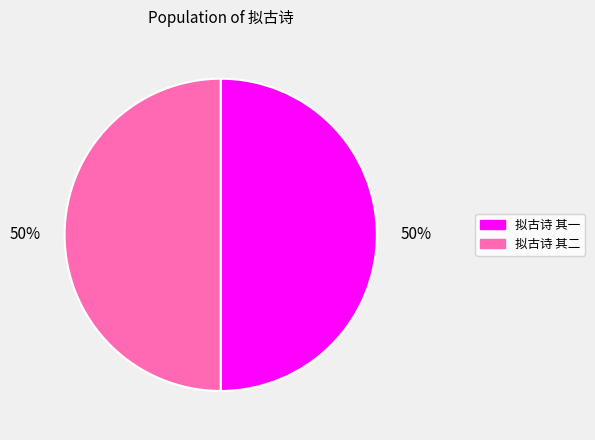

How many slices are in this pie chart?

2